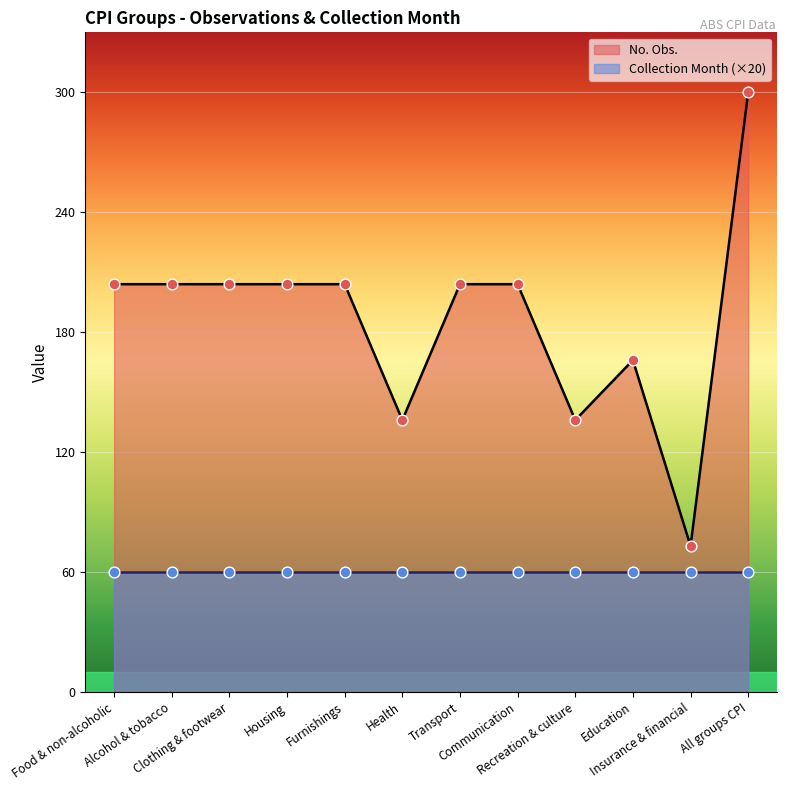

What is the change in value from Housing to Recreation & culture?

-68